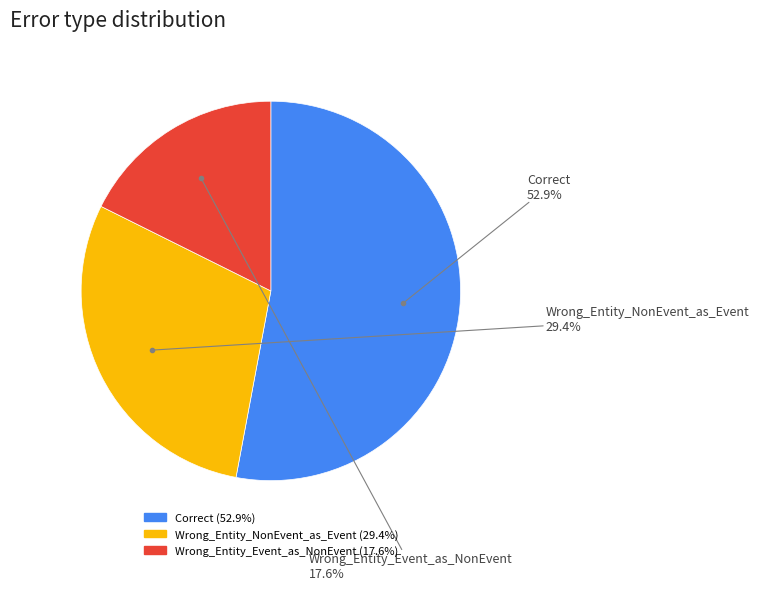

To the nearest percent, what is the average slice percentage?

33%